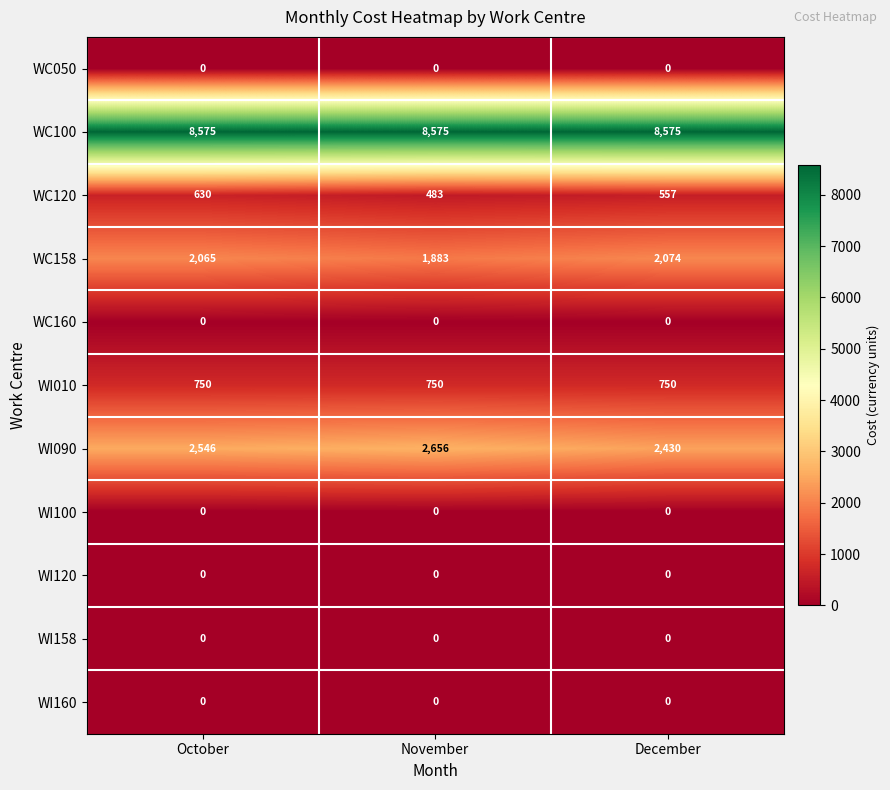

What is the highest value of the WI010 series?

750